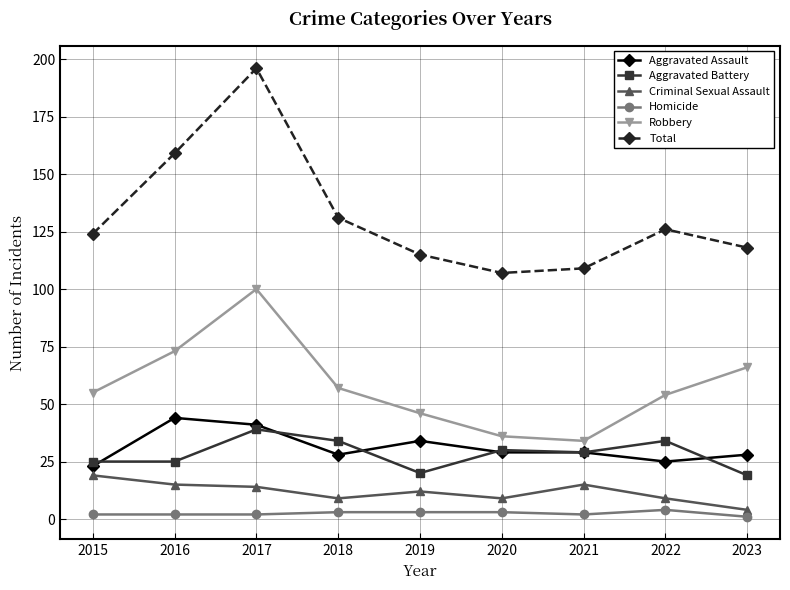

Rank the series by their maximum value, from highest to lowest.

Total, Robbery, Aggravated Assault, Aggravated Battery, Criminal Sexual Assault, Homicide